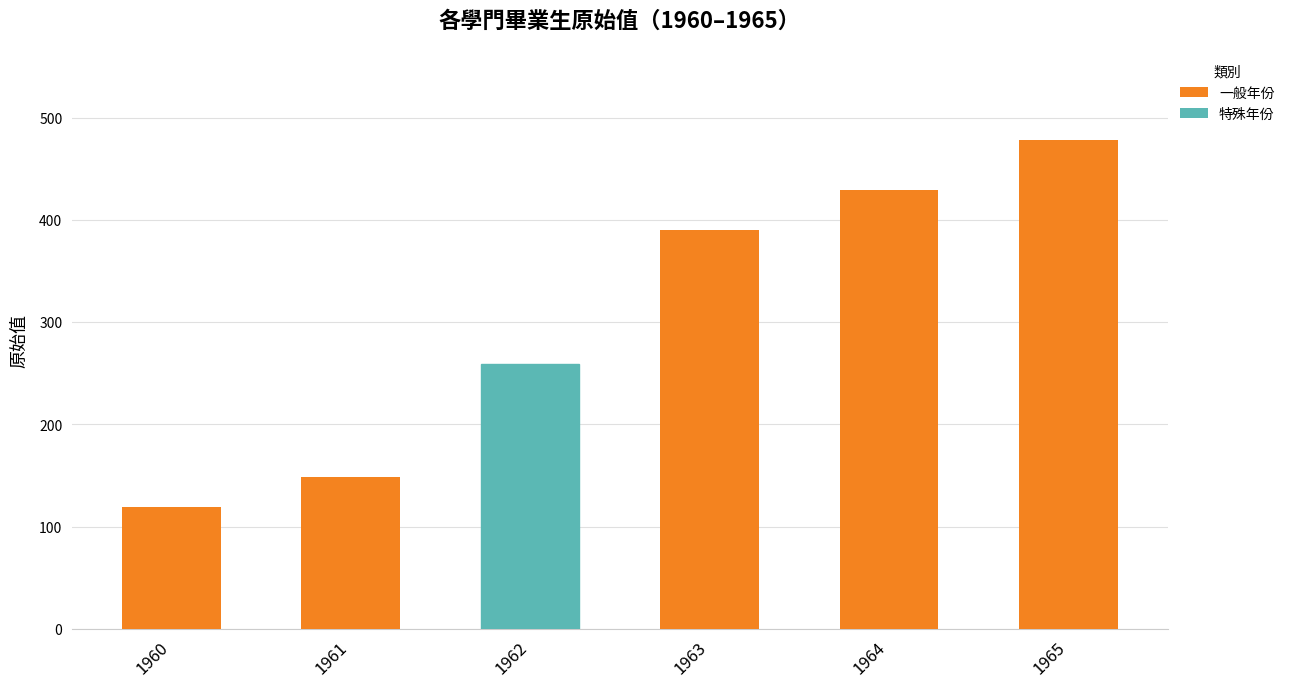

What is the minimum value shown in the chart?

119